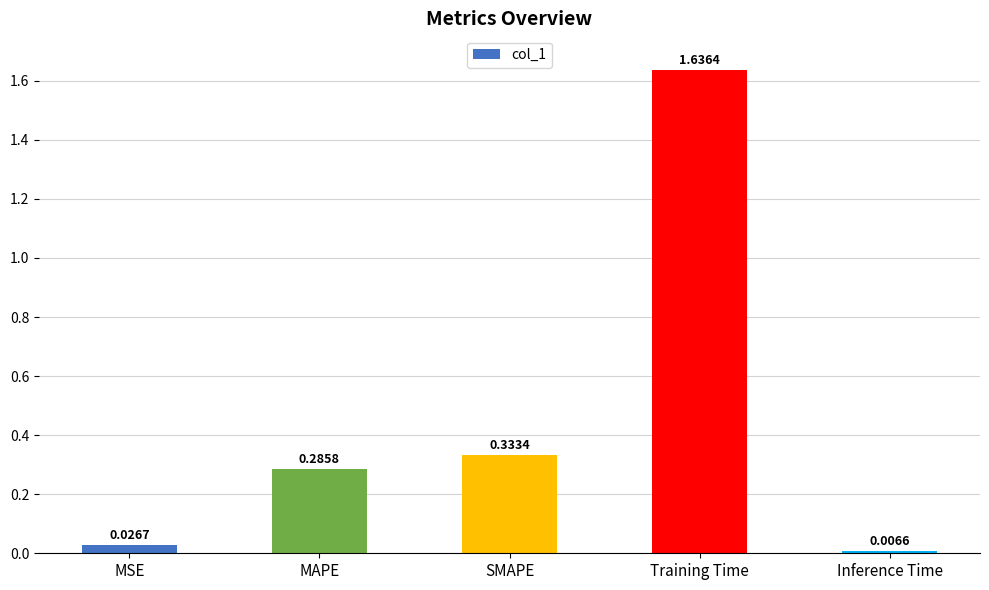

What is the average value?

0.5